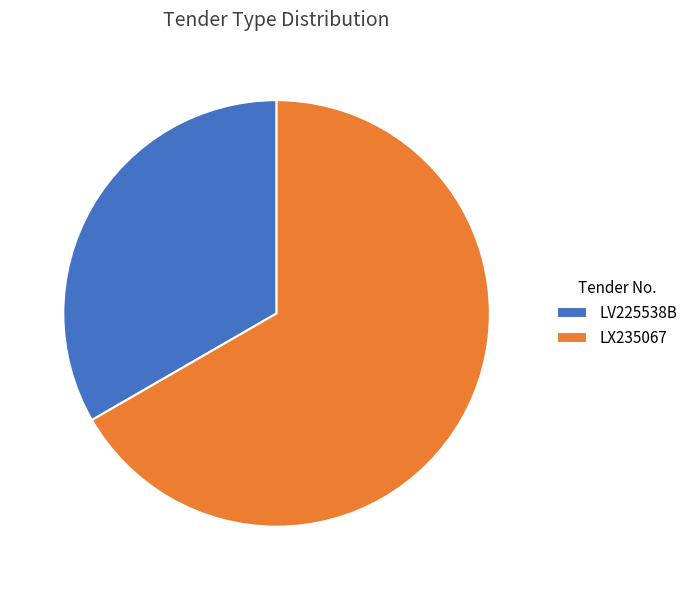

What is the majority slice?

LX235067